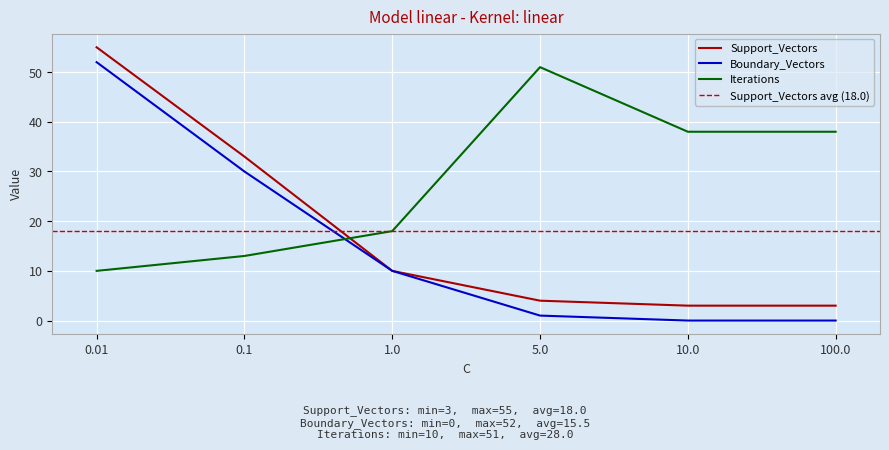

True or false: Iterations has more than 2 points higher than both neighbors.

False